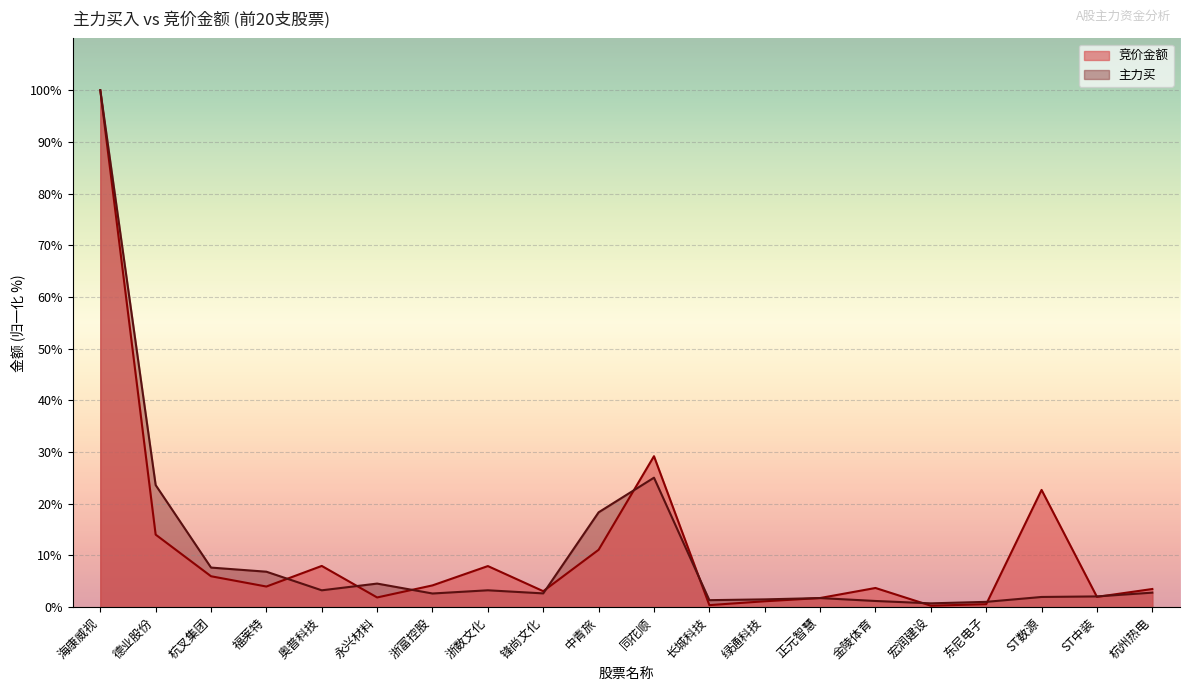

Reading left to right, extract all data points from this chart.

竞价金额: 100.0	14.0	6.0	4.0	8.0	1.9	4.2	8.0	3.1	11.1	29.2	0.4	1.1	1.8	3.7	0.3	0.6	22.7	2.0	3.5
主力买: 100.0	23.6	7.7	6.9	3.3	4.6	2.6	3.3	2.7	18.3	25.0	1.4	1.5	1.8	1.2	0.7	1.0	2.0	2.1	2.8